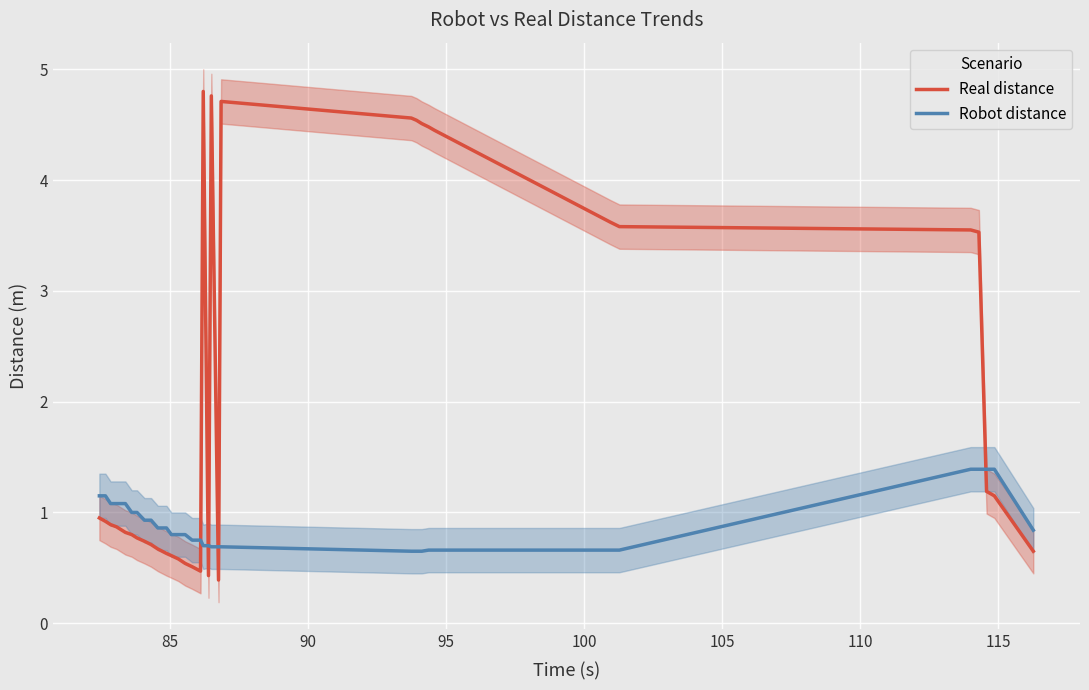

How many times do Real distance and Robot distance cross each other?

6